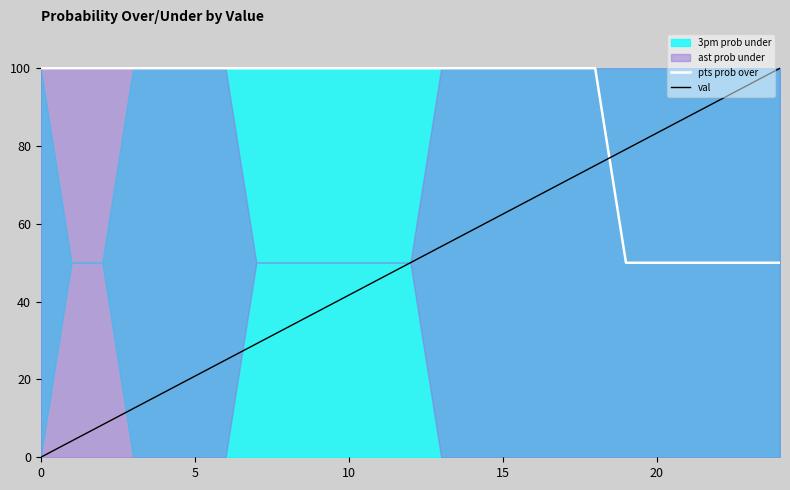

At how many categories does at least one series exceed 60?

25